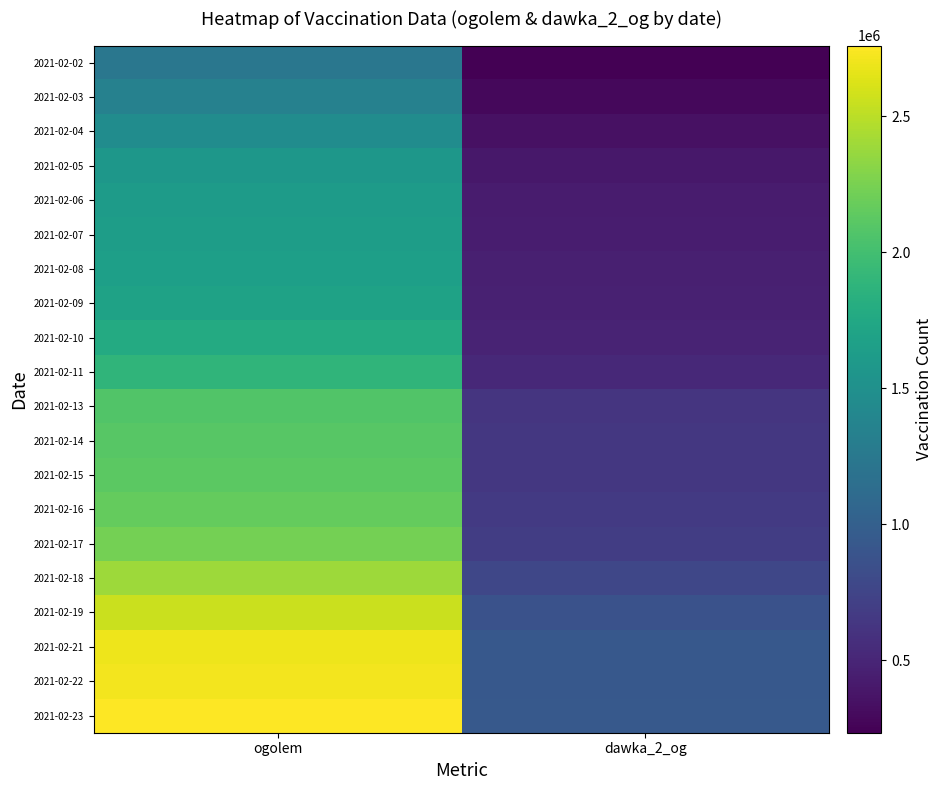

What is the maximum value shown in the chart?

2759436